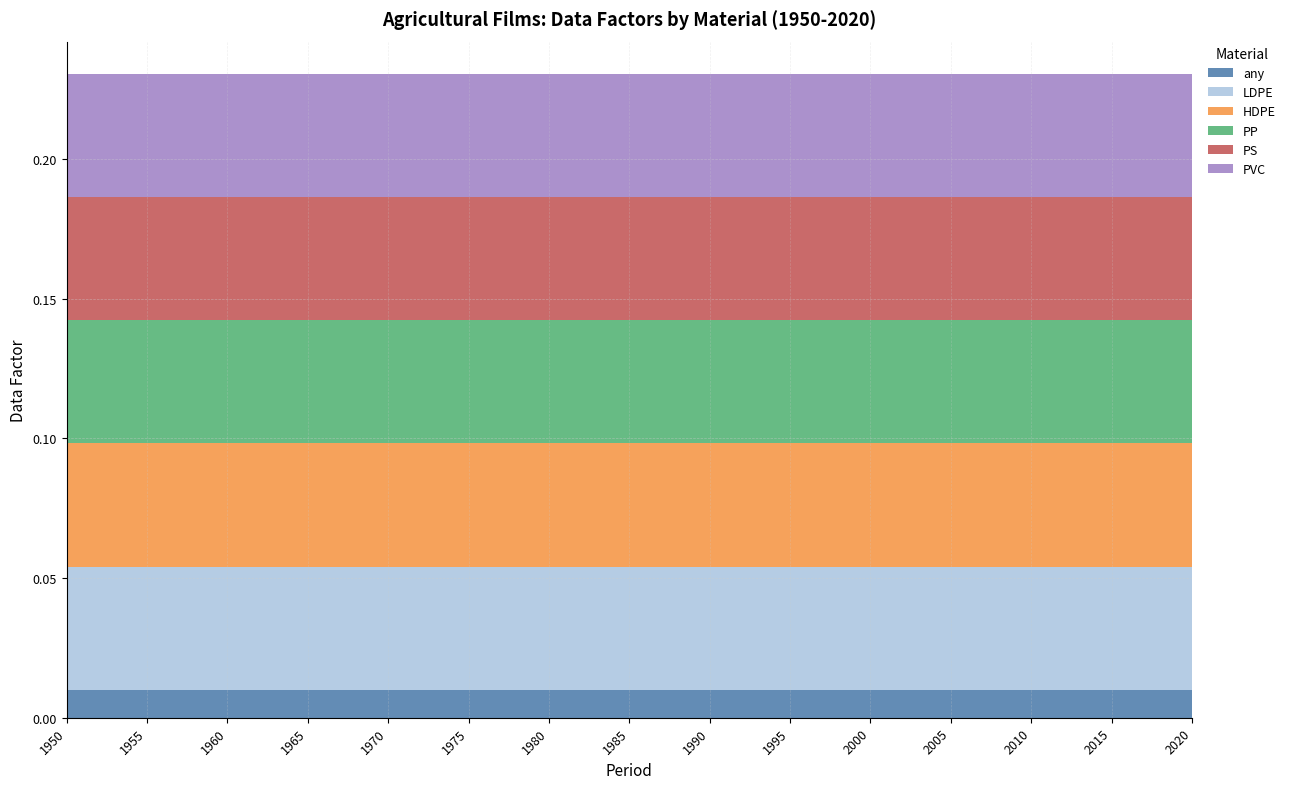

How many lines are shown in the chart?

6